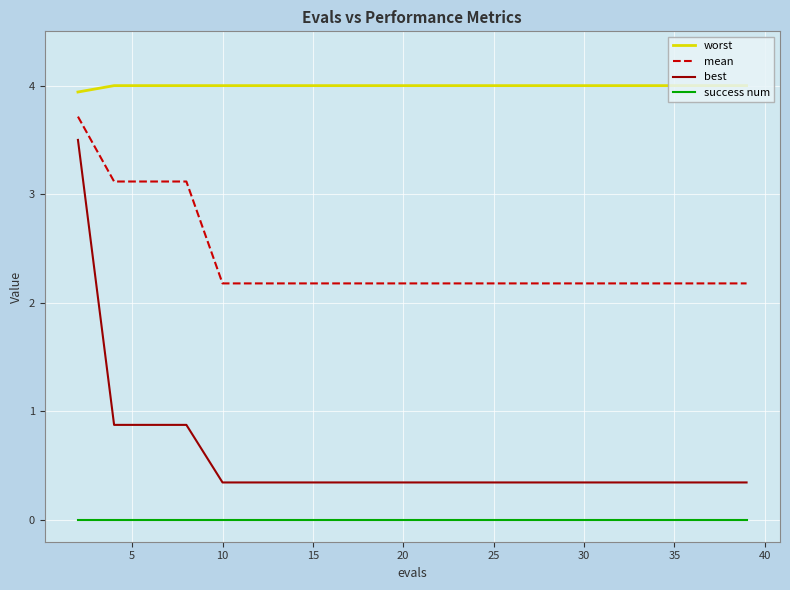

True or false: mean and worst intersect in this chart.

False